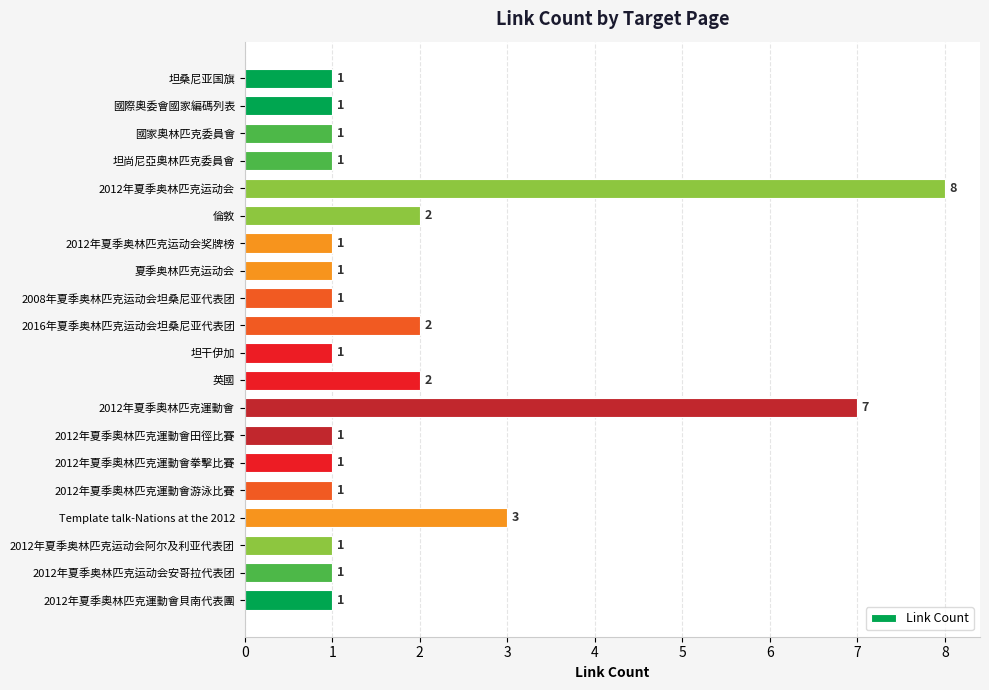

Between 國家奧林匹克委員會 and 倫敦, which is larger?

倫敦